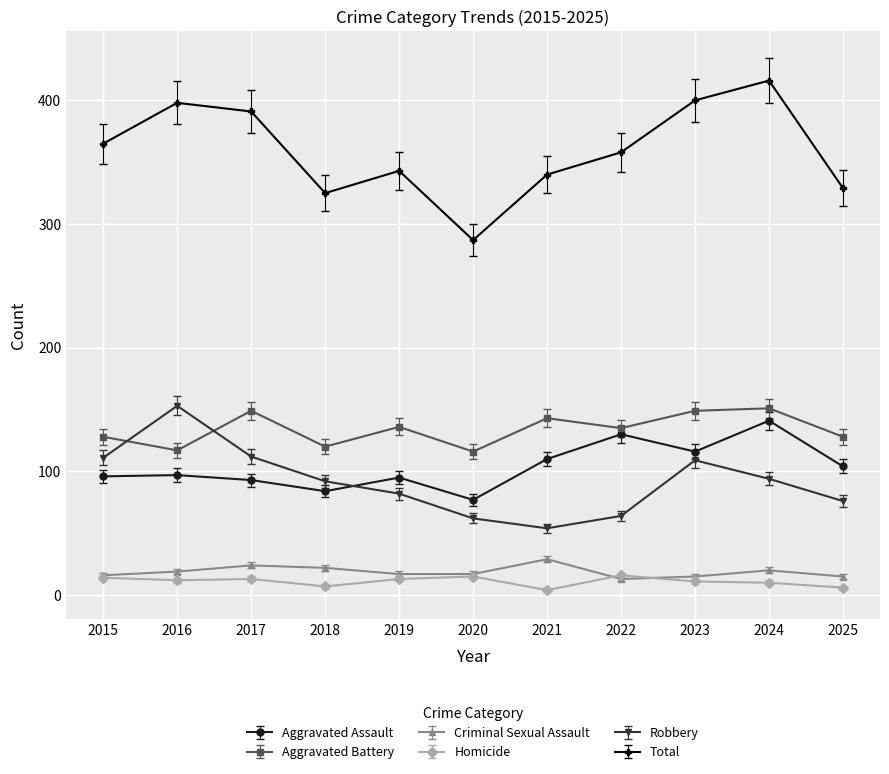

At how many categories does at least one series exceed 35?

11